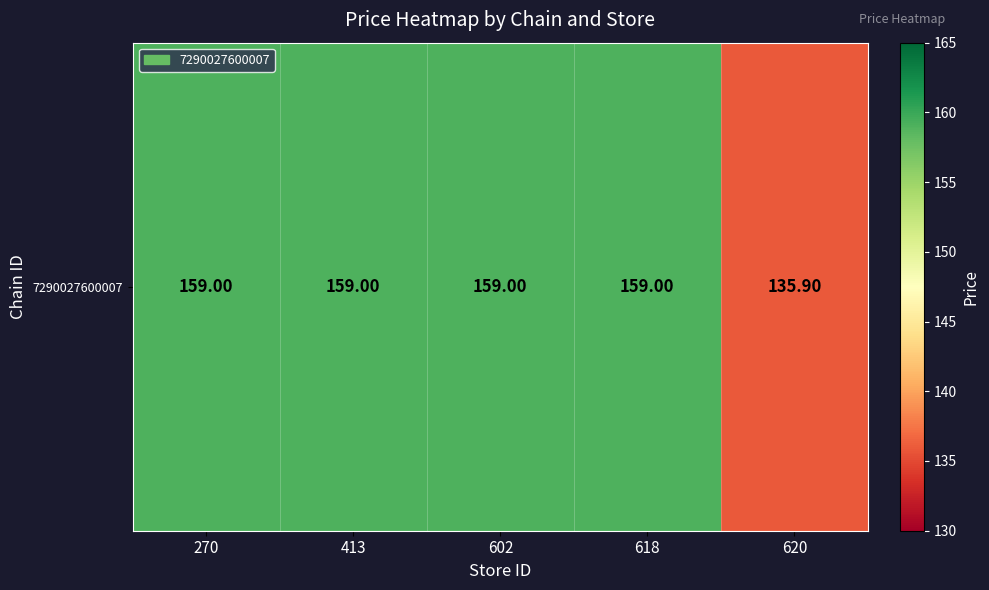

Rank the categories by value from highest to lowest.

270, 413, 602, 618, 620